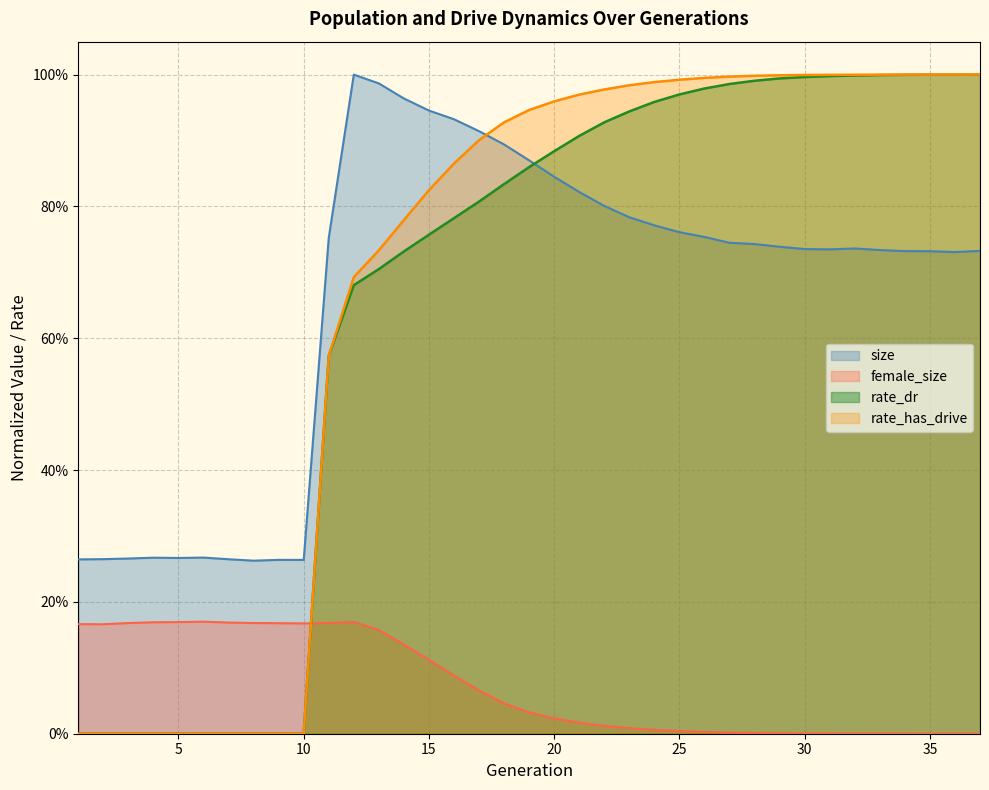

The female_size series shows 0.0 at 33. True or false?

False